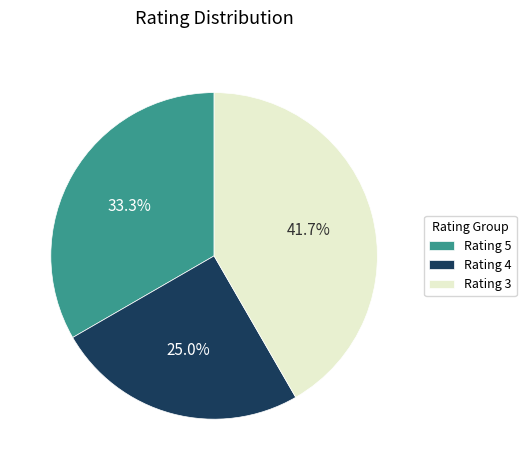

Which category has the smallest portion of the pie?

Rating 4